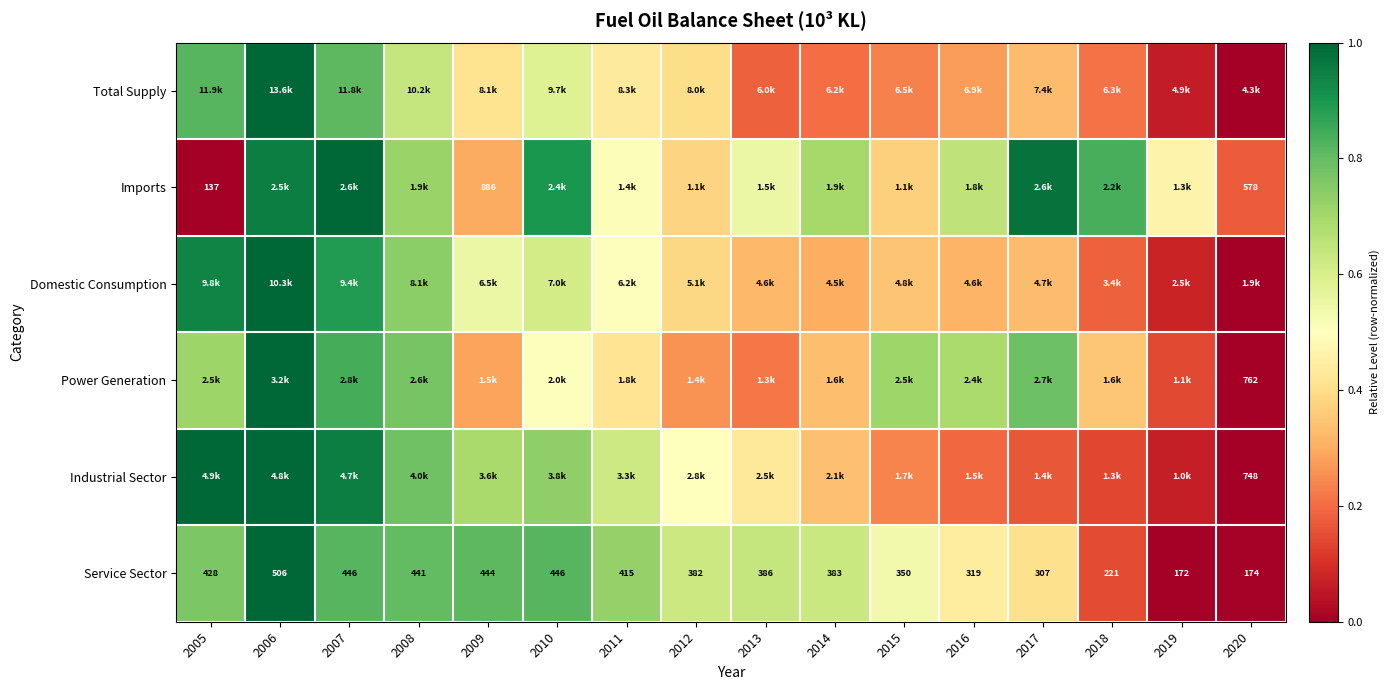

How many values in the Service Sector series are below 386?

8